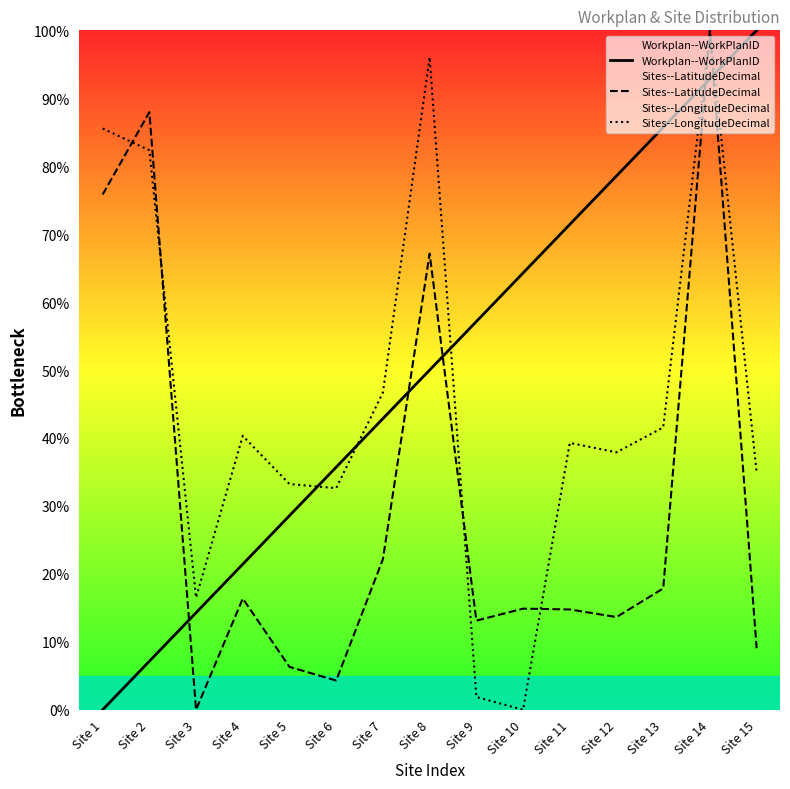

Where does the Workplan--WorkPlanID series first go above 50?

Site 9